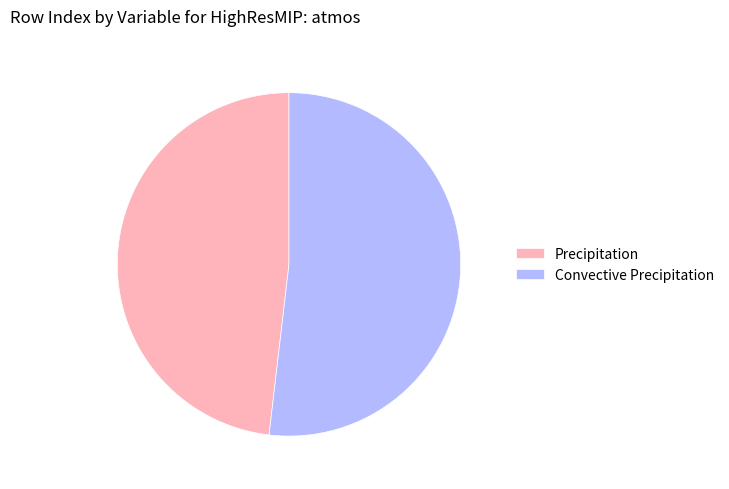

What is the ratio of the value at Convective Precipitation to the value at Precipitation?

1.1